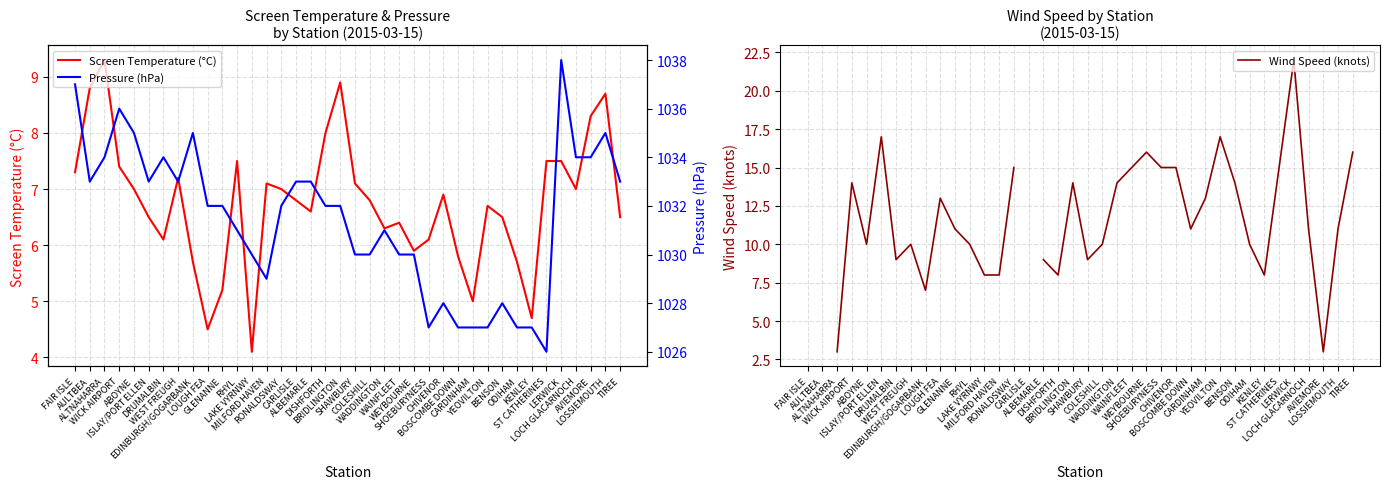

Rank the series at CARDINHAM from highest to lowest value.

Pressure (hPa), Wind Speed (knots), Screen Temperature (°C)